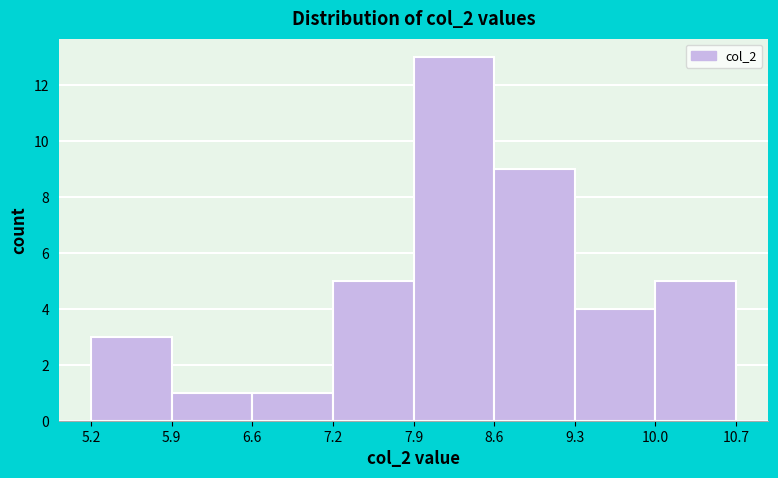

Reading left to right, transcribe this chart: for each bar, give the range it covers on the x-axis and its height. The values are not printed on the chart, so give them approximately, as read against the axis.

5.2 to 5.9: 3
5.9 to 6.6: 1
6.6 to 7.2: 1
7.2 to 7.9: 5
7.9 to 8.6: 13
8.6 to 9.3: 9
9.3 to 10.0: 4
10.0 to 10.7: 5